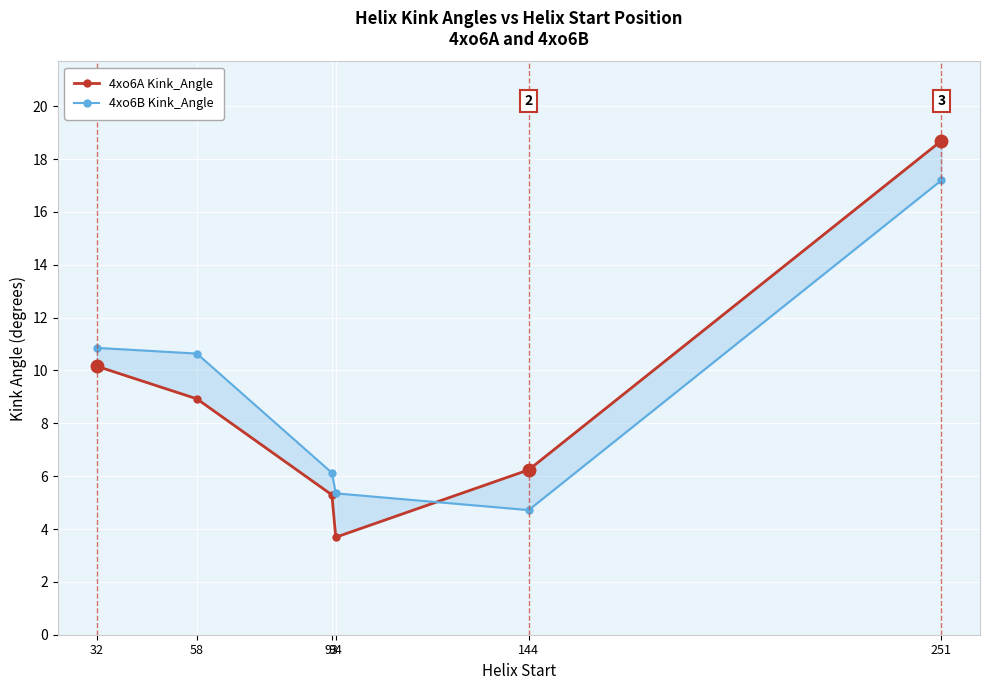

Where does the 4xo6B Kink_Angle series first go above 10?

32